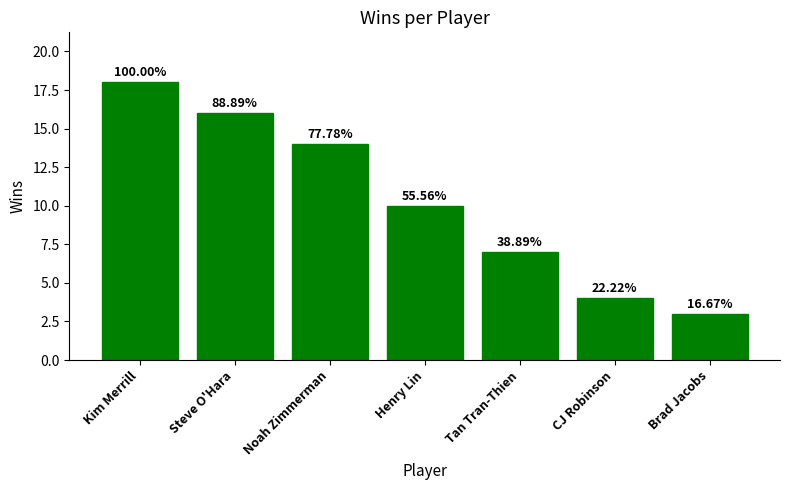

Does the chart contain any negative values?

No